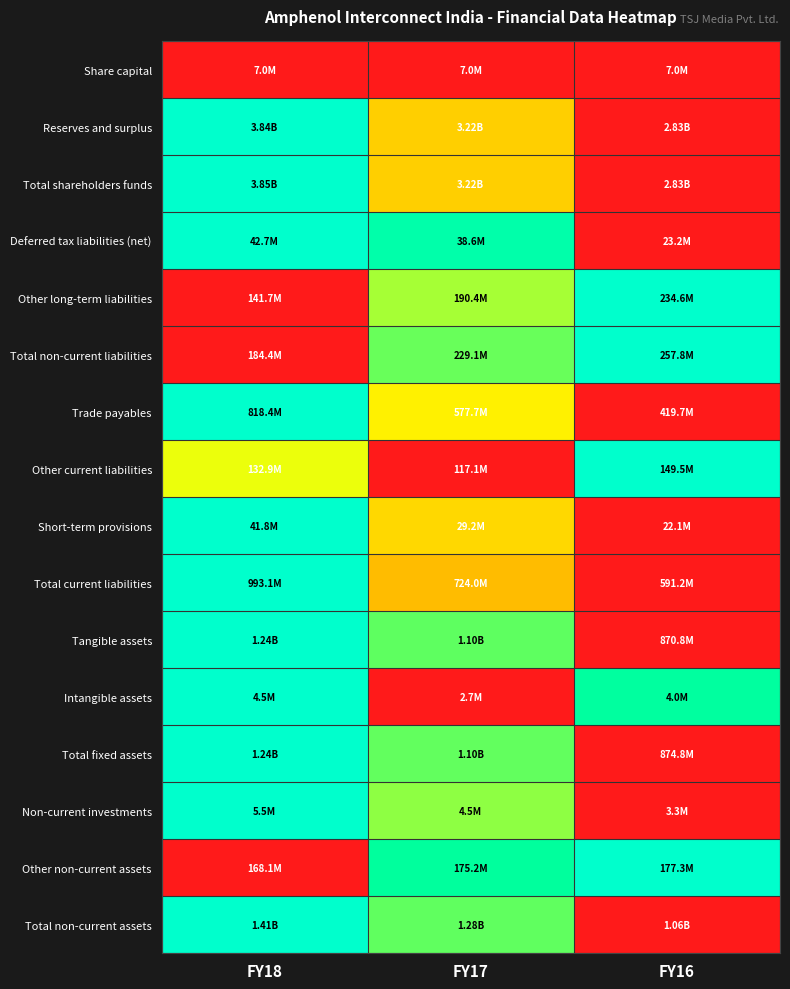

Between FY17 and FY18, which is larger?

FY17